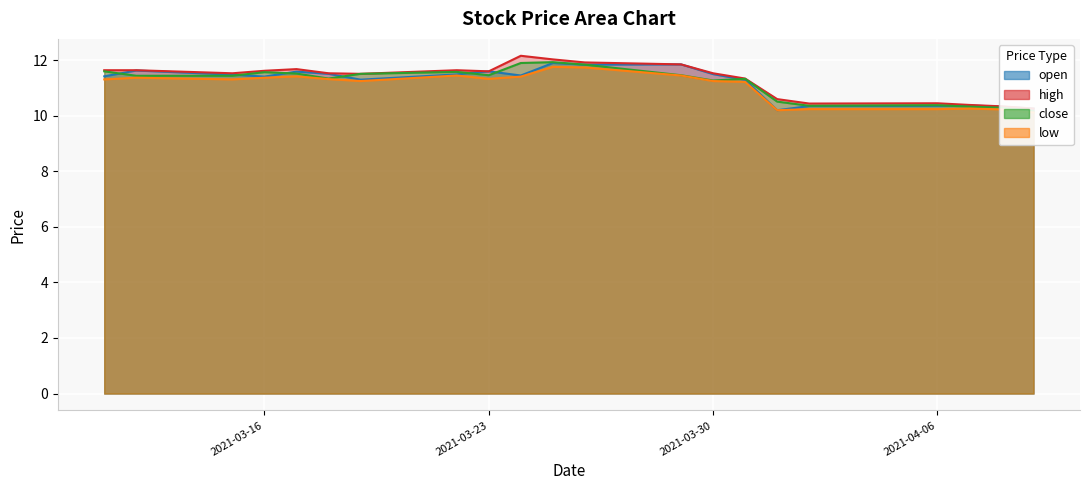

Count the high values in the range 10 to 11.

6